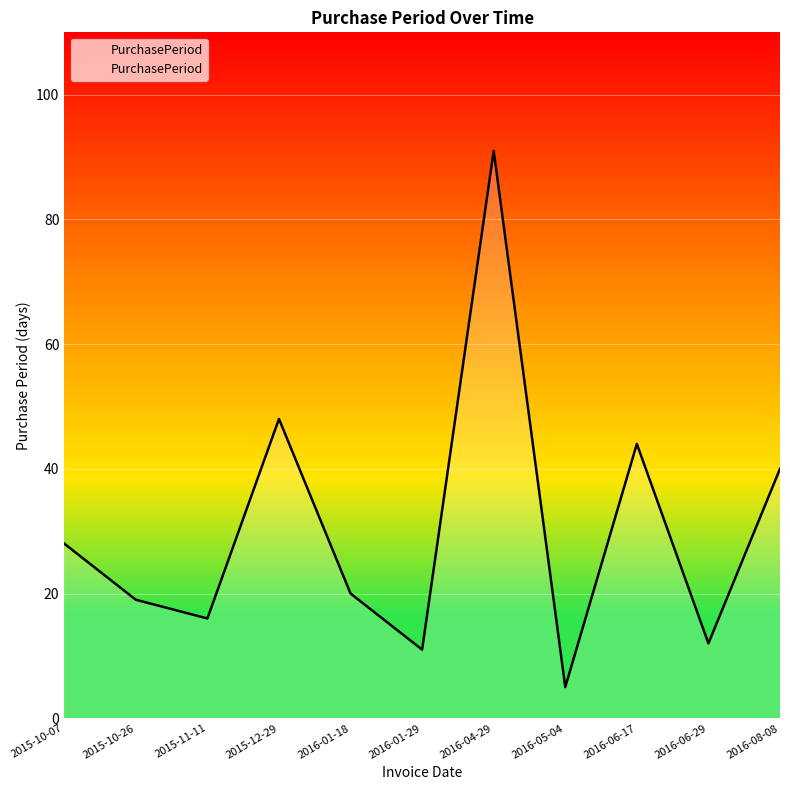

Rank the categories by value from lowest to highest.

2016-05-04, 2016-01-29, 2016-06-29, 2015-11-11, 2015-10-26, 2016-01-18, 2015-10-07, 2016-08-08, 2016-06-17, 2015-12-29, 2016-04-29